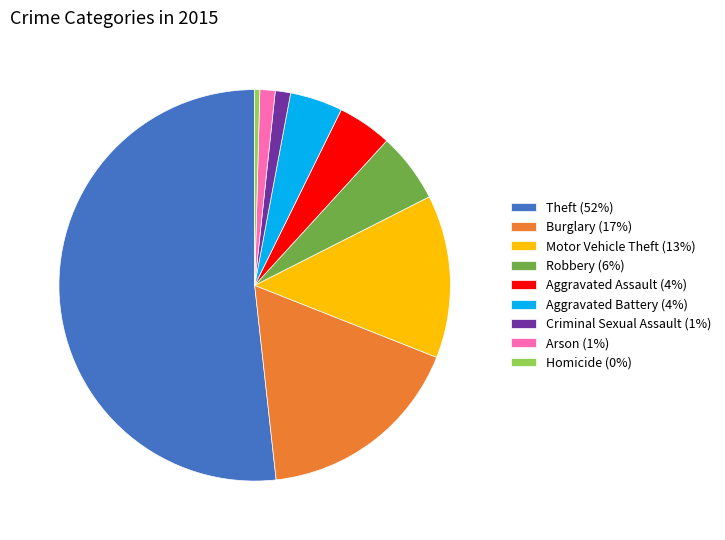

How many segments does this pie chart have?

9